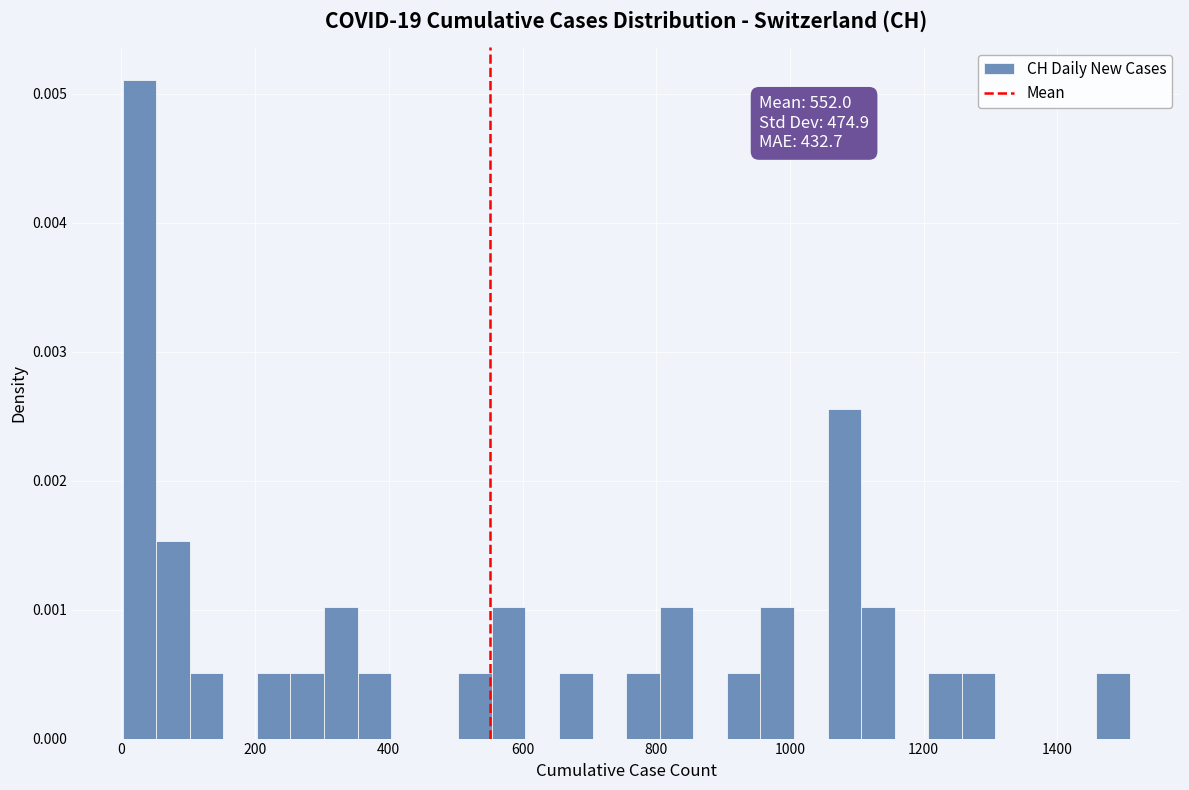

Read against the x-axis, roughly where is the centre of the tallest bar?

20